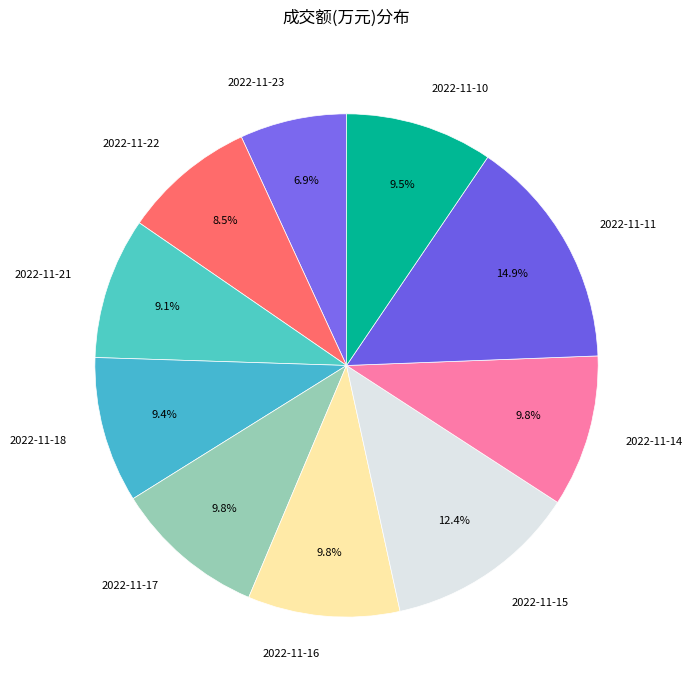

Which has a higher value, 2022-11-18 or 2022-11-15?

2022-11-15